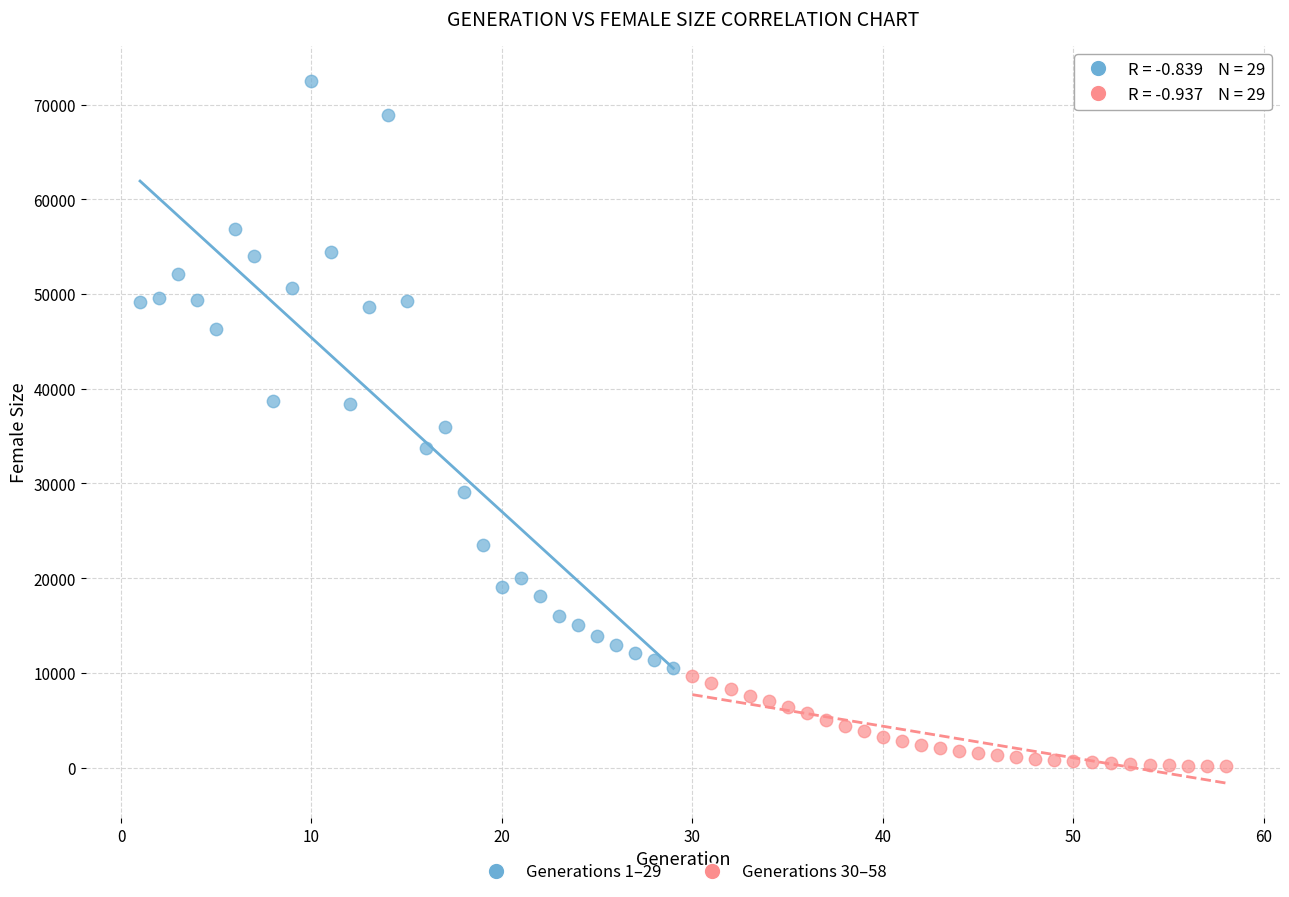

Which series contains the highest Y value?

Generations 1–29